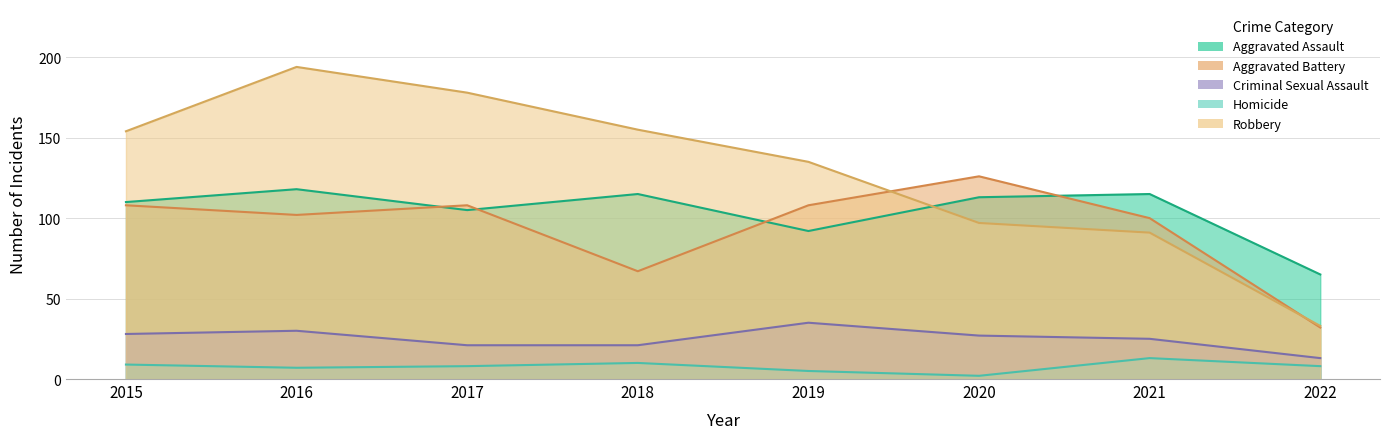

In Homicide, how many points are higher than both neighbors (excluding endpoints)?

2